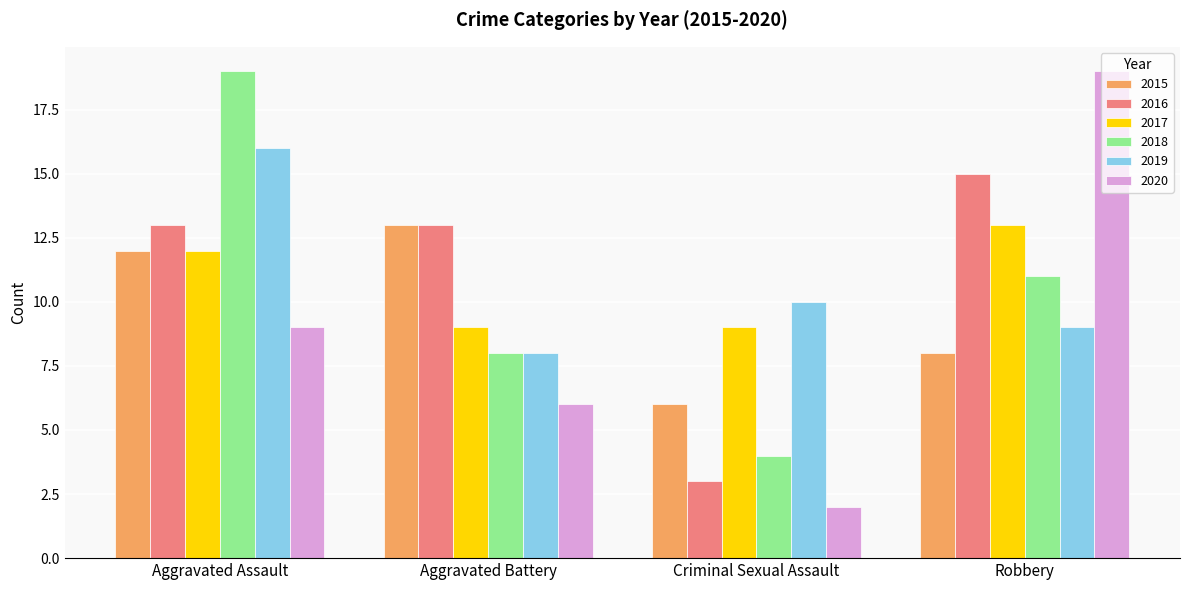

Reading left to right, transcribe all the data shown in this chart.

2015: 12	13	6	8
2016: 13	13	3	15
2017: 12	9	9	13
2018: 19	8	4	11
2019: 16	8	10	9
2020: 9	6	2	19